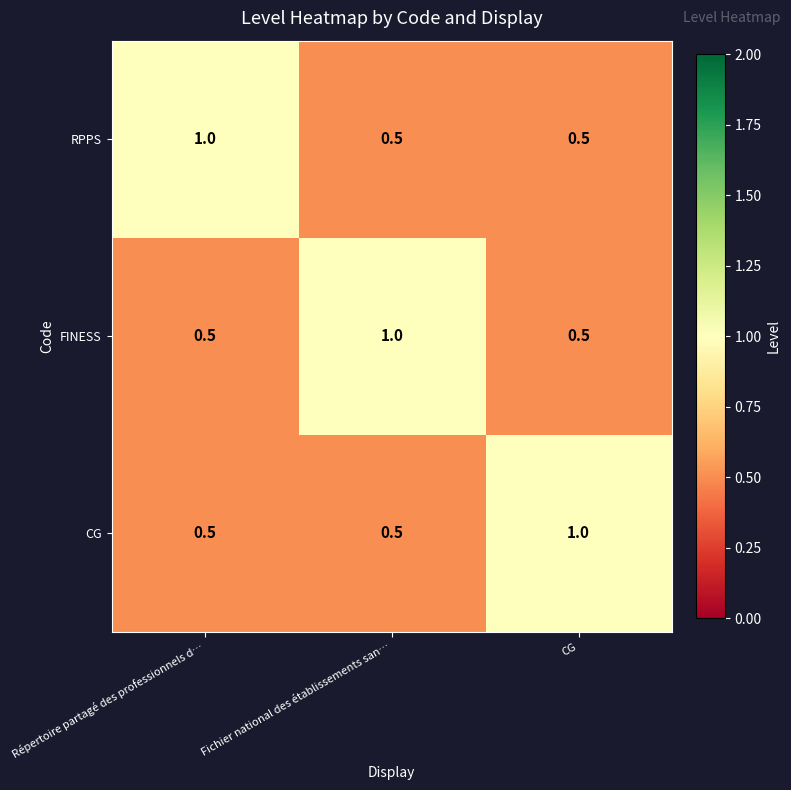

What is the spread (max minus min) of values at Répertoire partagé des professionnels d…?

0.5